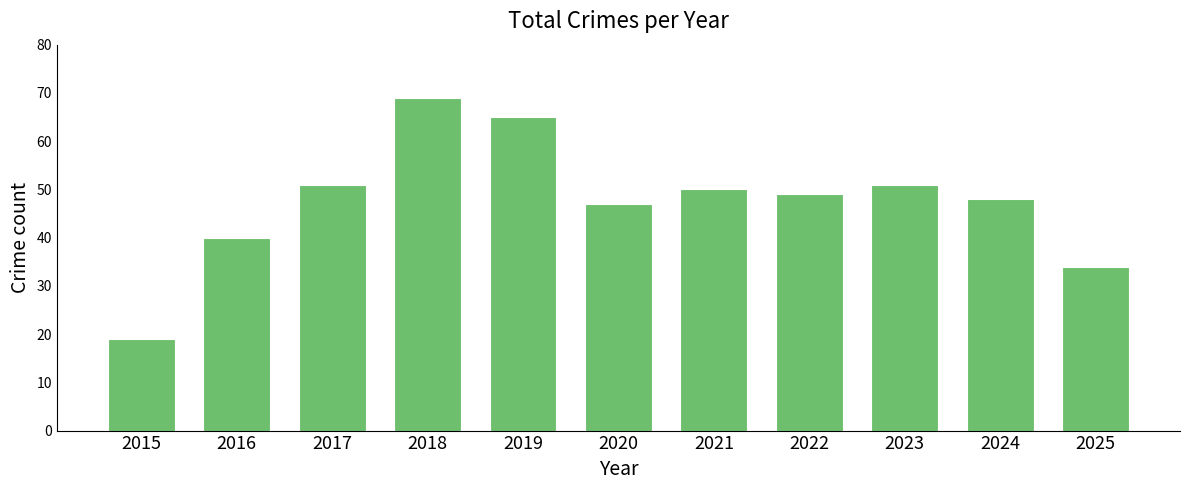

How many series are shown in this chart?

1